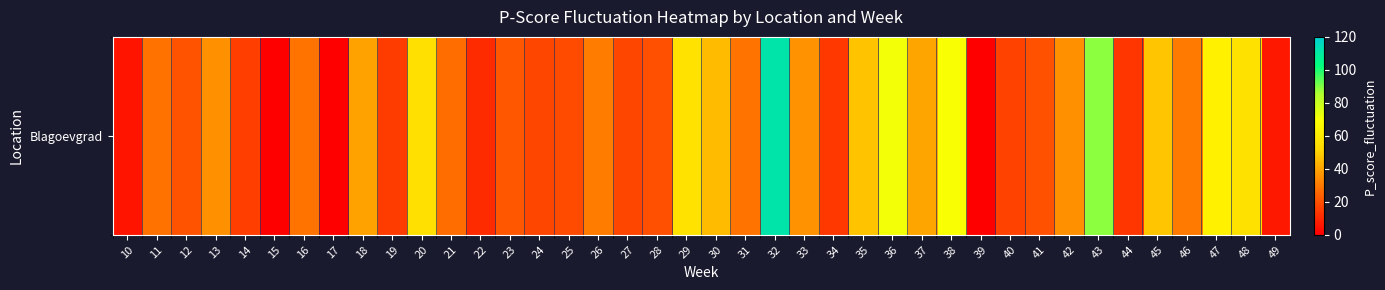

List the labels in order of value, smallest first.

15, 17, 39, 10, 49, 22, 44, 34, 19, 14, 40, 24, 27, 25, 28, 41, 12, 23, 21, 11, 16, 31, 46, 26, 42, 13, 33, 18, 37, 30, 35, 45, 20, 48, 29, 47, 38, 36, 43, 32